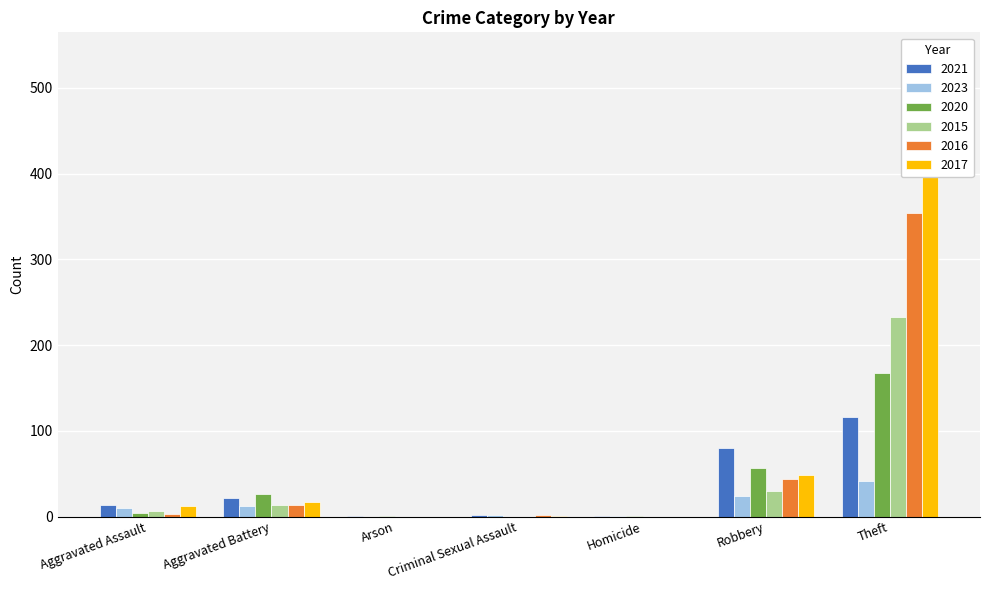

What is the value of the 2016 bar at the 2nd from the left?

13